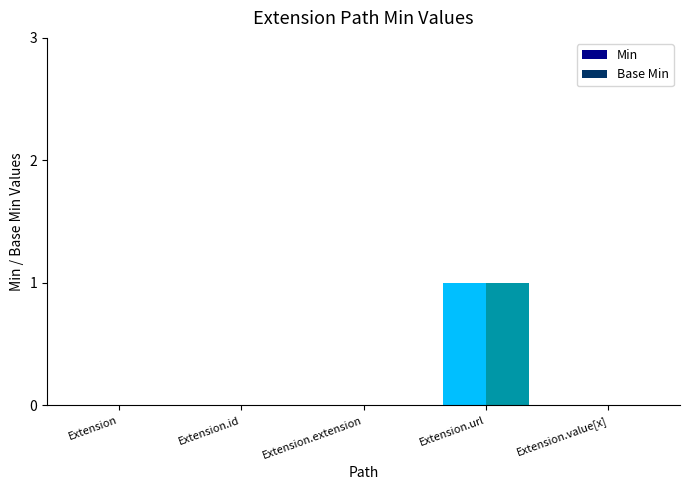

At which category is the sum across all series the highest?

Extension.url